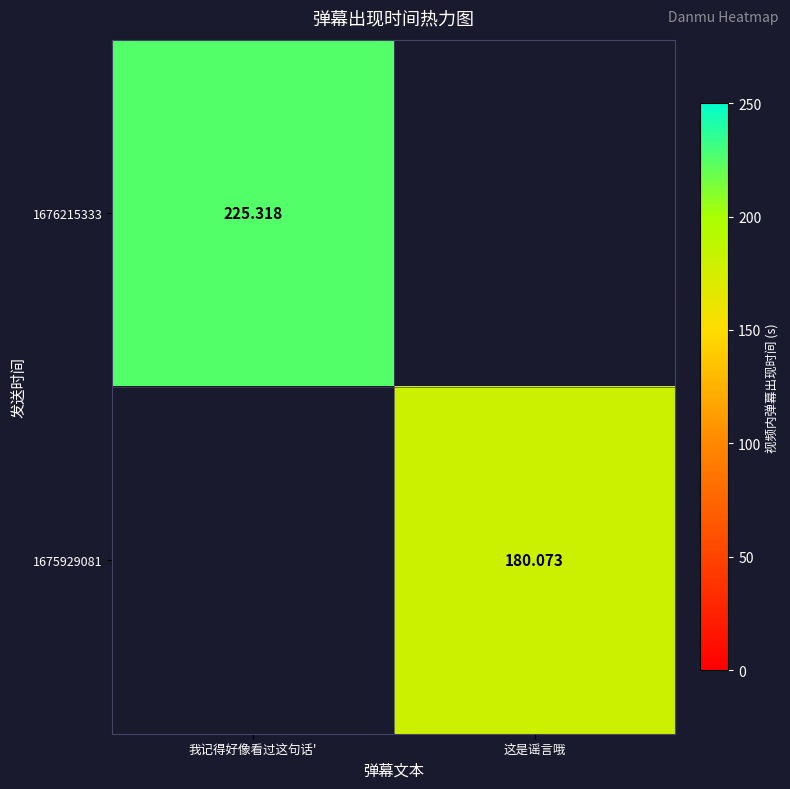

Is the value of 1675929081 at 这是谣言哦 greater than the value of 1676215333 at 我记得好像看过这句话'?

No